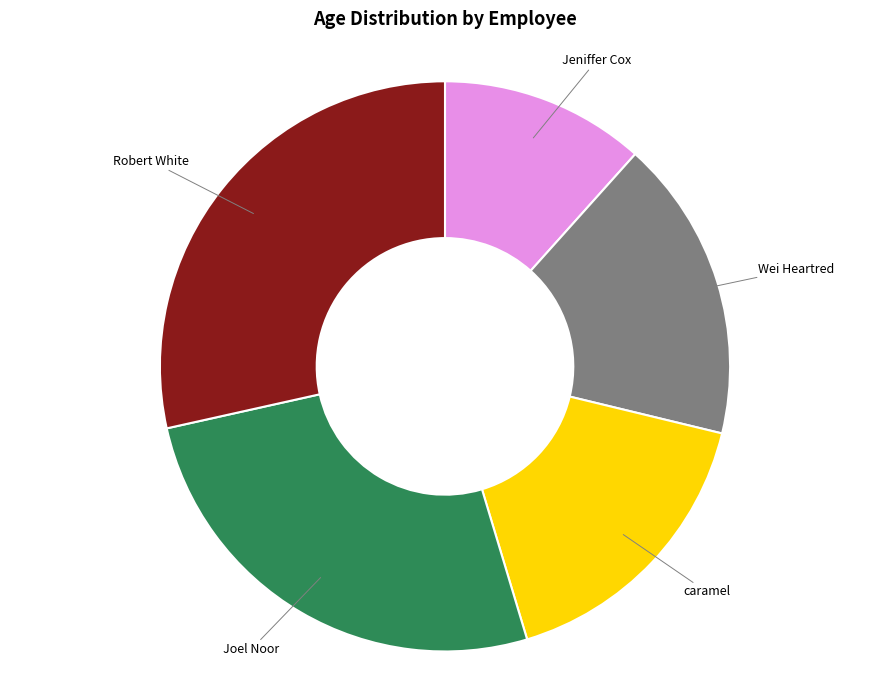

Count the number of slices in the pie.

5